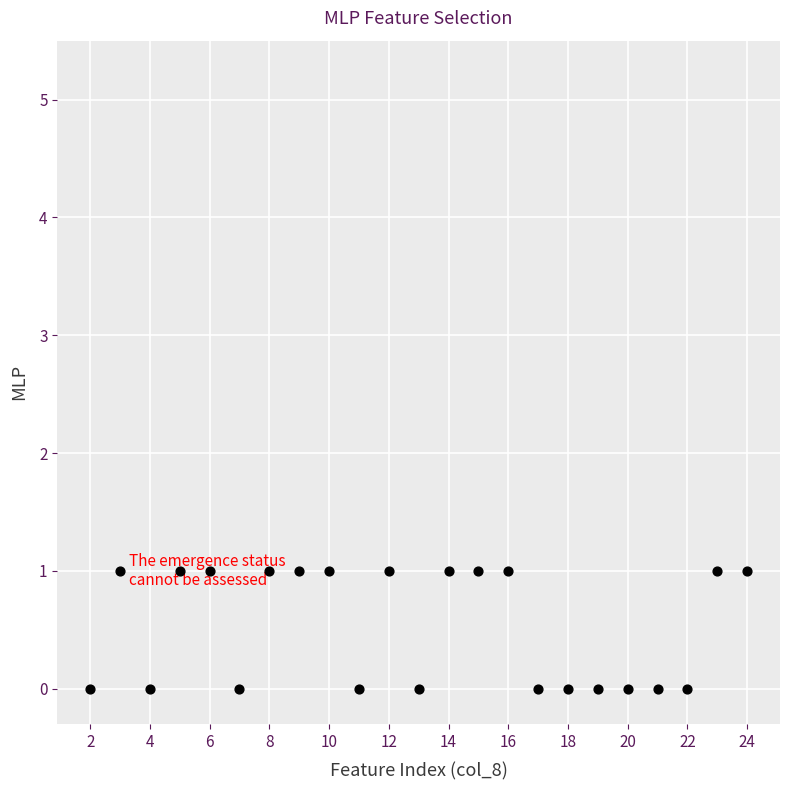

What is the range of X values (max minus min)?

22